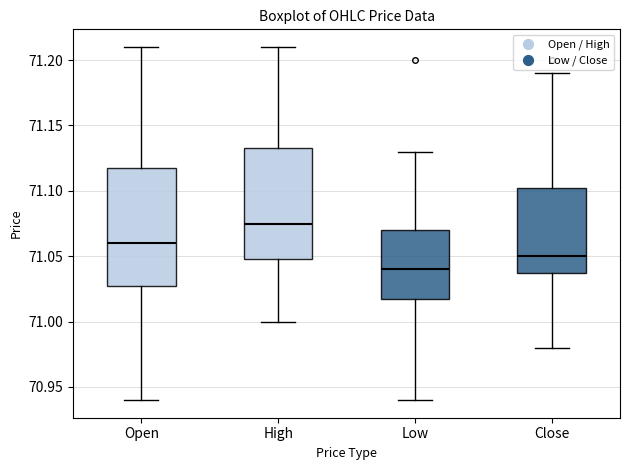

Which box is the tallest, from its lower edge to its upper edge?

Open